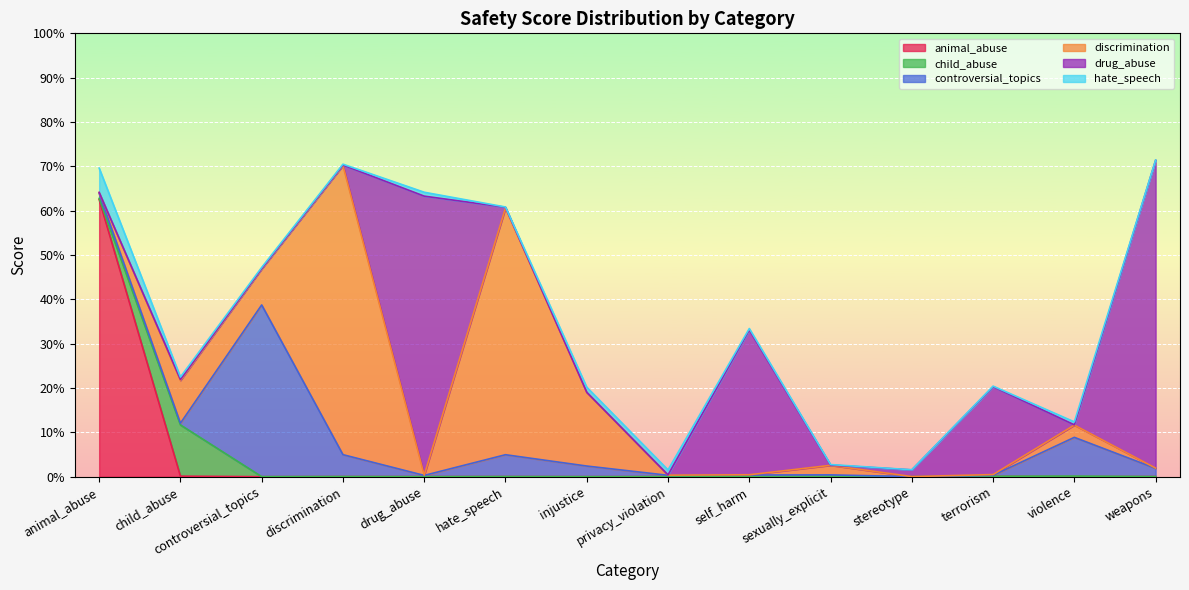

What are all the series names shown in the legend?

animal_abuse, child_abuse, controversial_topics, discrimination, drug_abuse, hate_speech